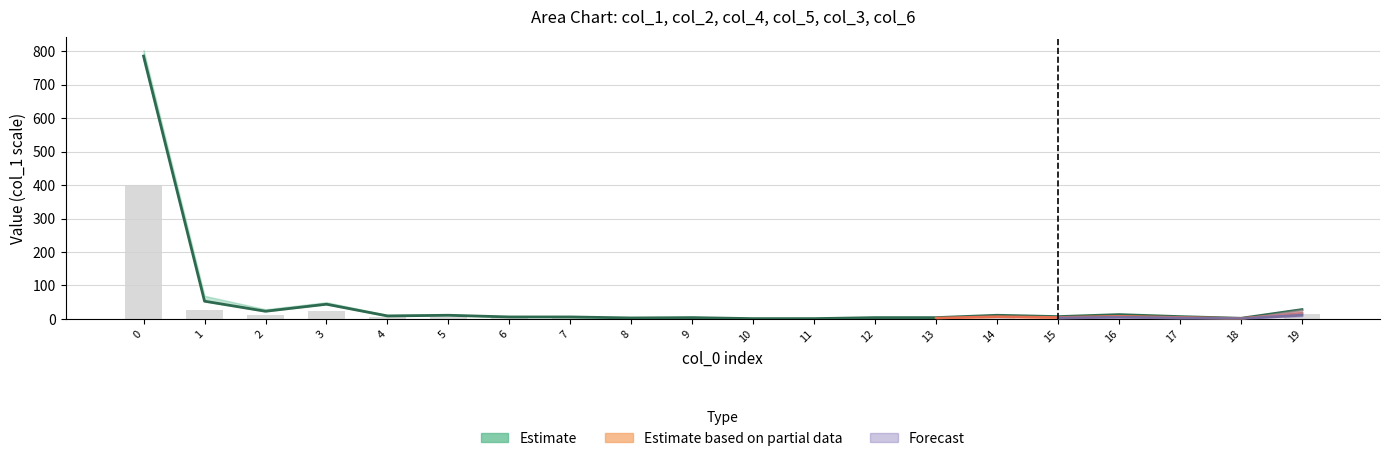

True or false: the data shows 2.0 at 13.

True